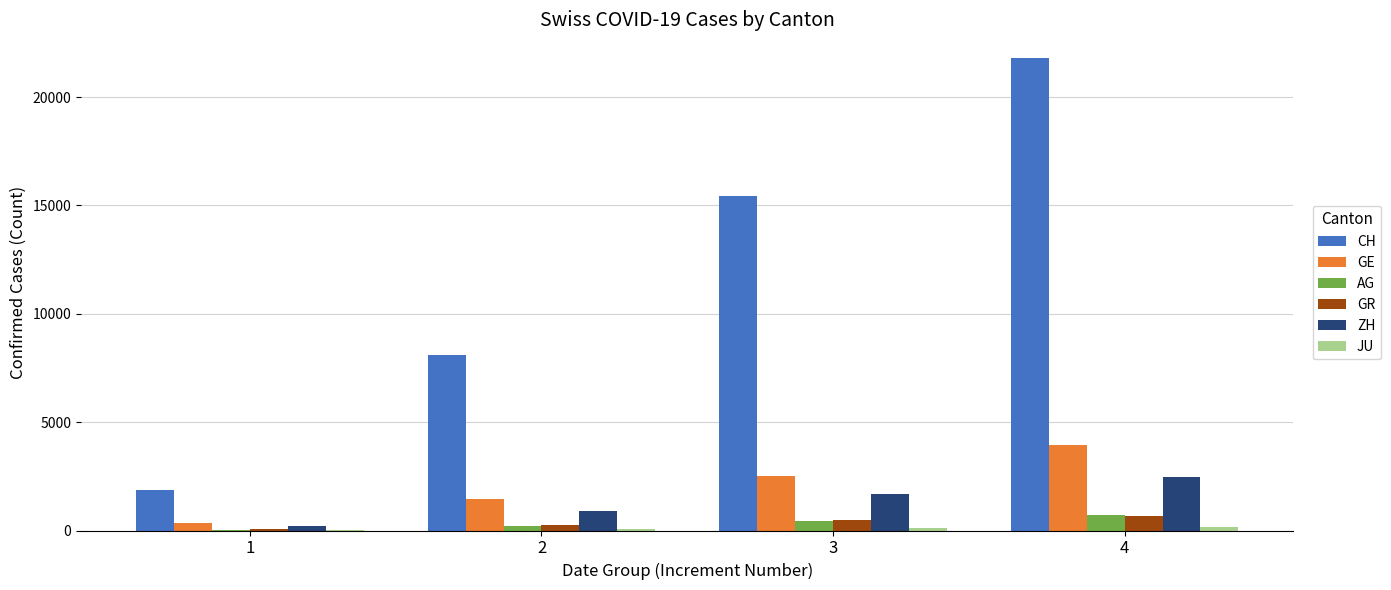

The value of GE at 3 is 4495. True or false?

False